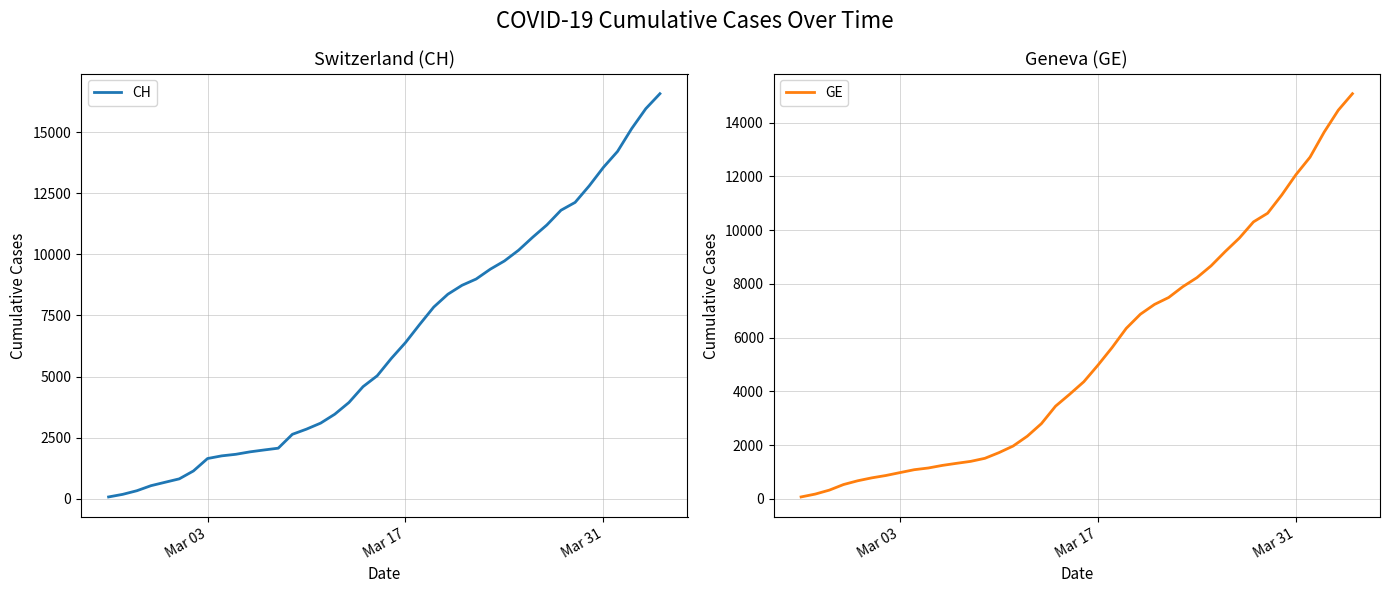

What is the value of the CH point at the 20th from the left?

5030